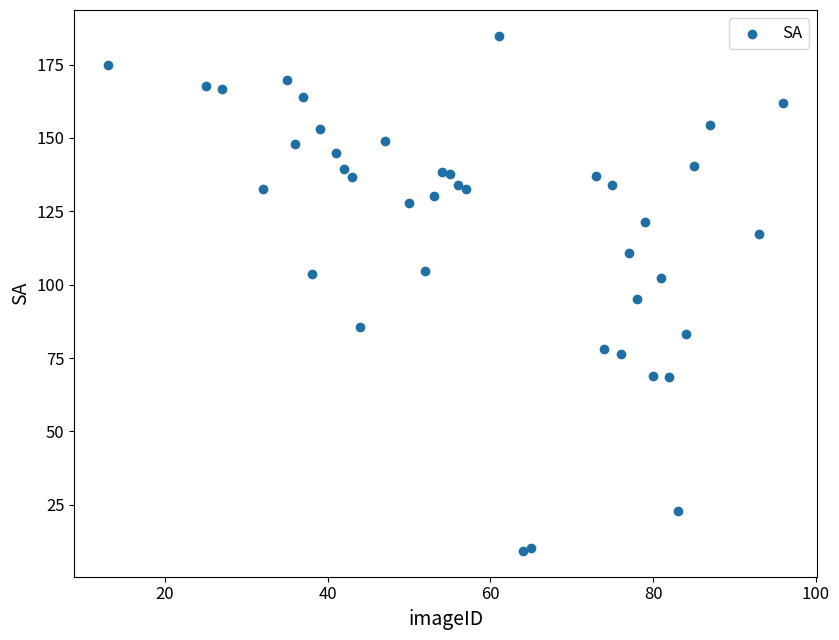

What is the range of Y values (max minus min)?

175.5